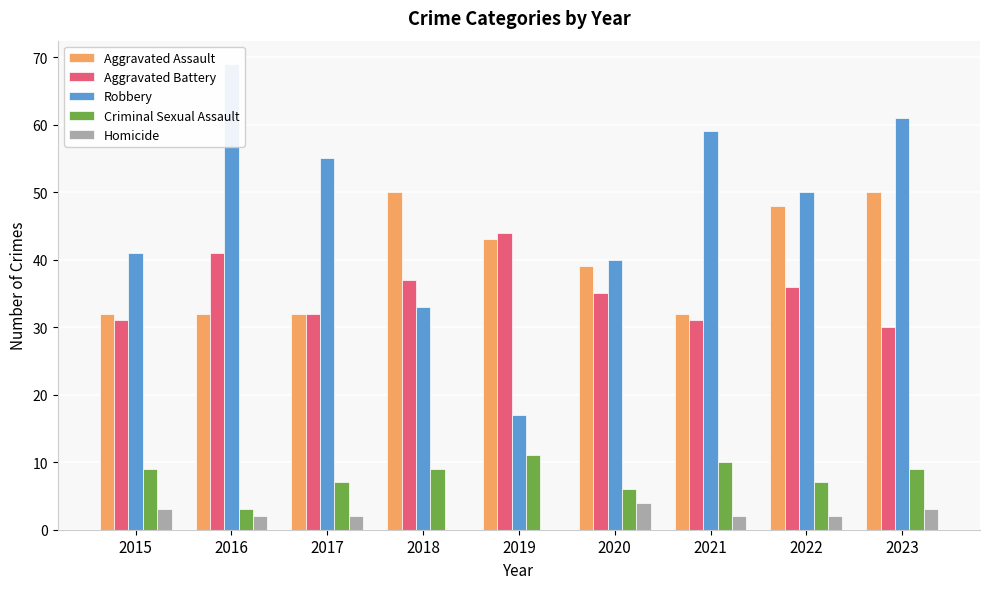

Count the number of data series in this chart.

5